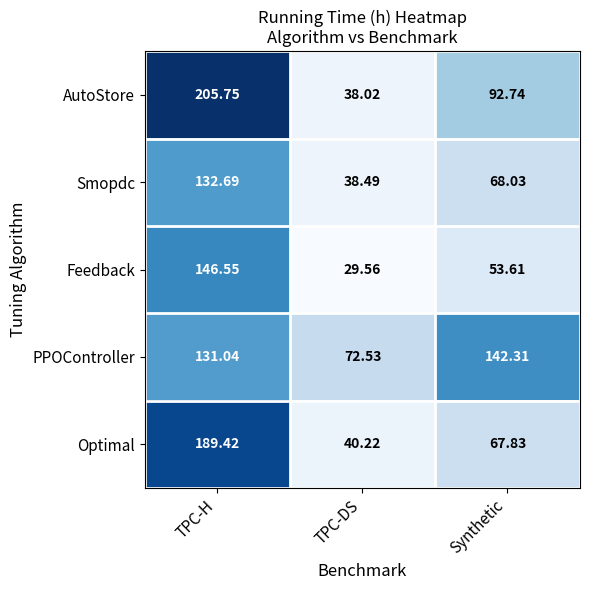

Which series has the largest range (max minus min)?

AutoStore